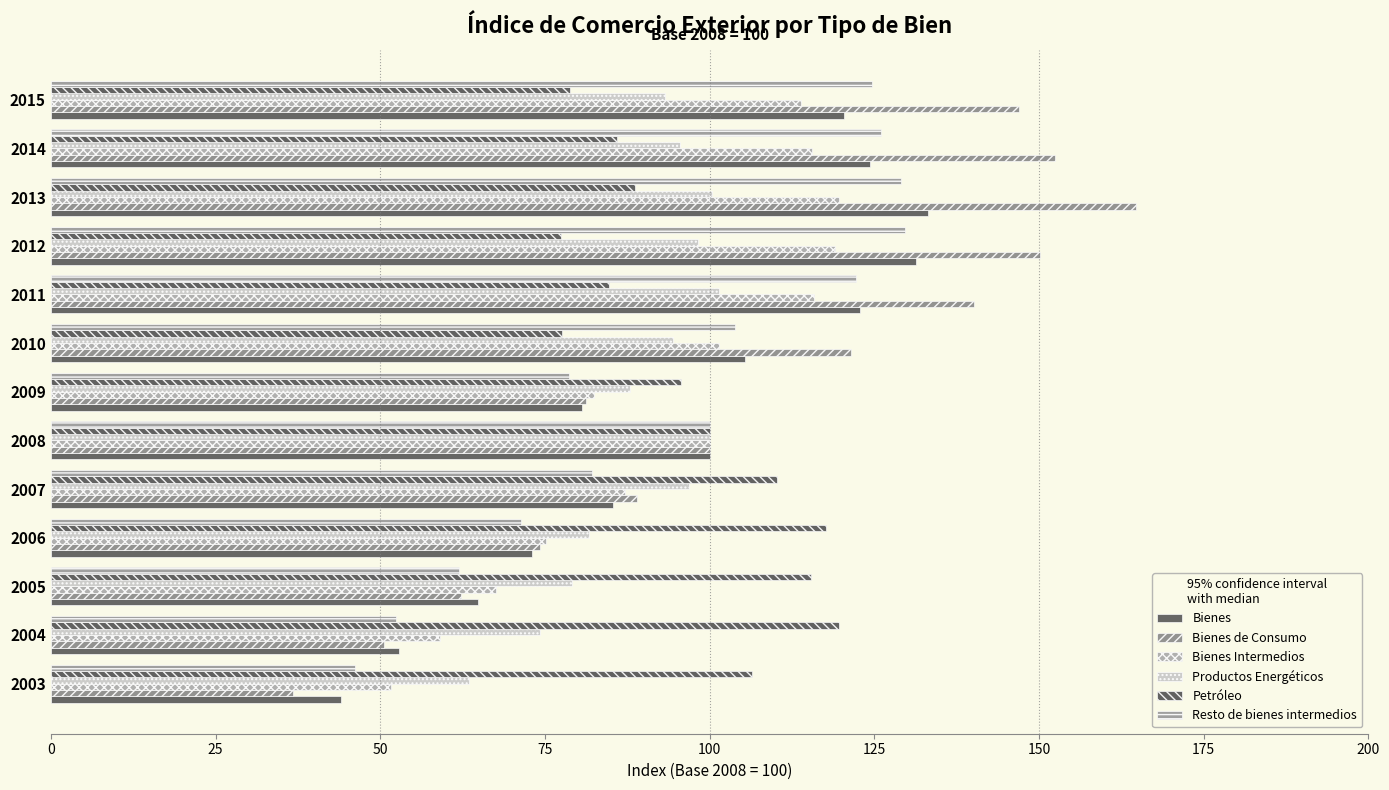

How many data points in Petróleo are above 95?

7